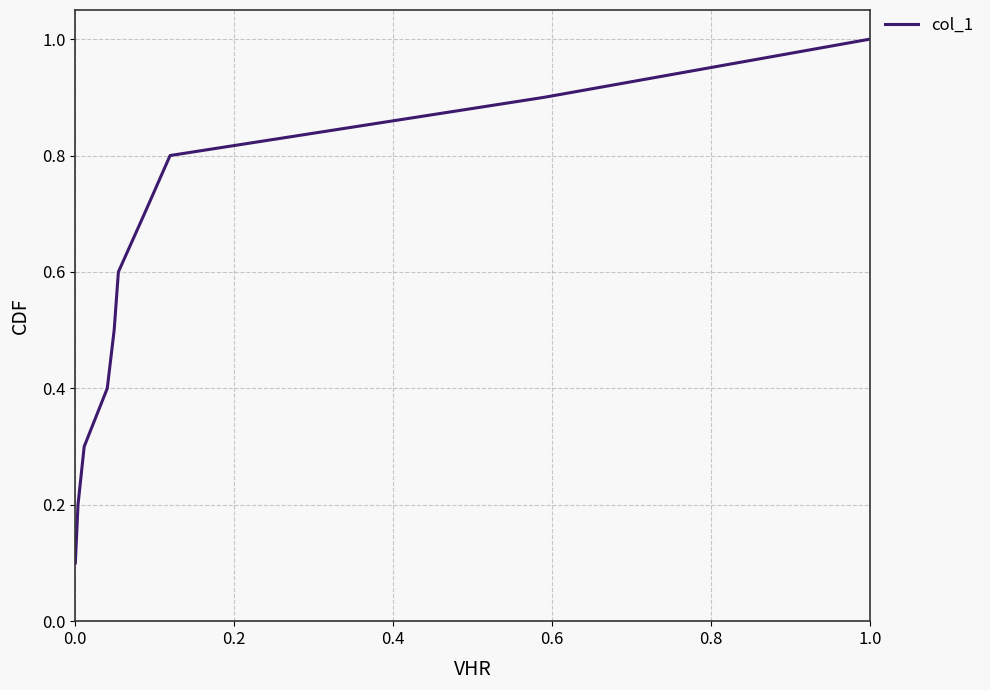

What is the maximum value shown in the chart?

1.0